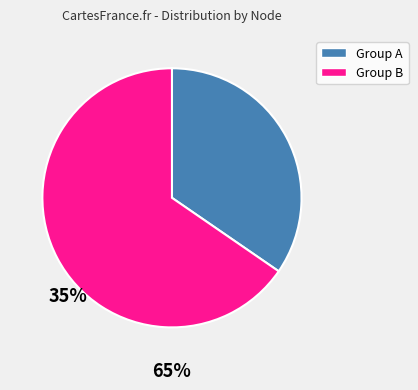

Is there any slice that represents more than half of the pie?

Yes